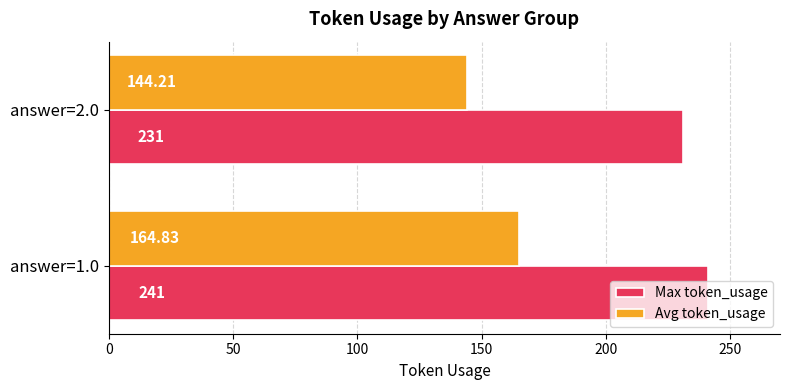

Between answer=1.0 and answer=2.0, which series saw the biggest shift?

Avg token_usage